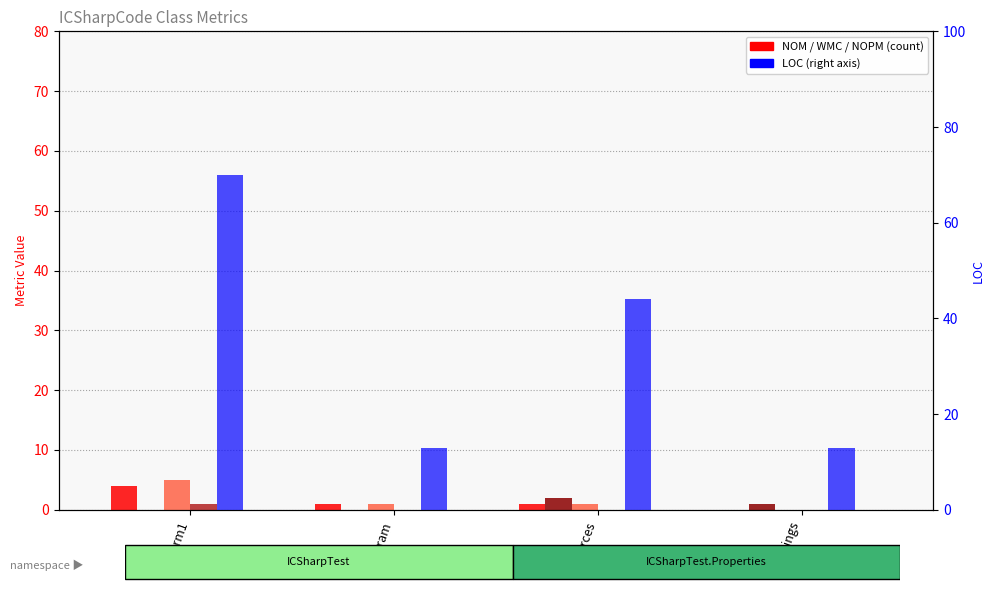

How many positive values does the WMC series have?

3